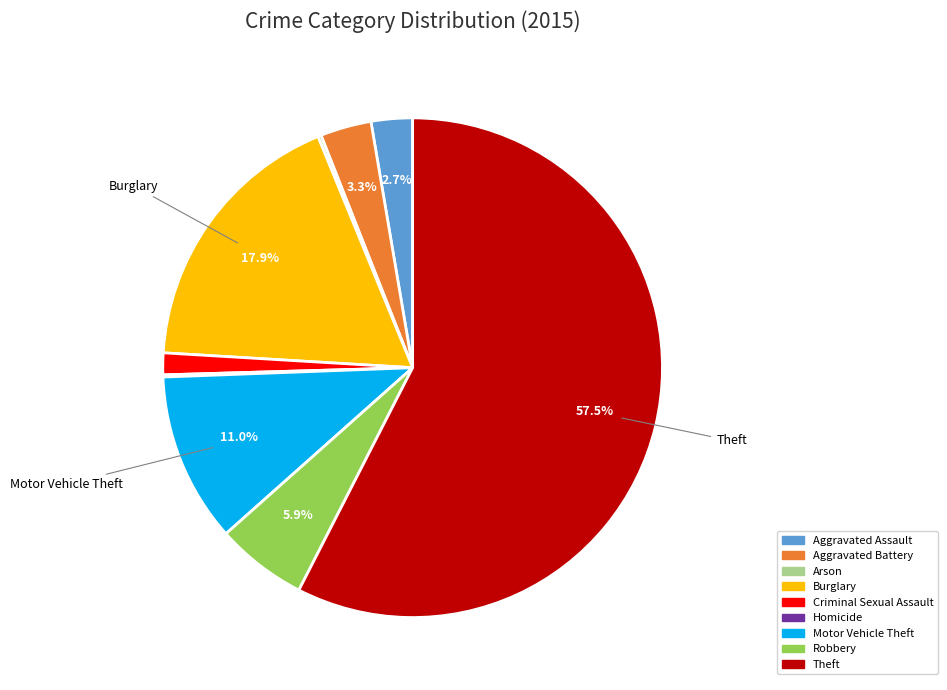

What percentage is the Motor Vehicle Theft slice, to the nearest percent?

11%